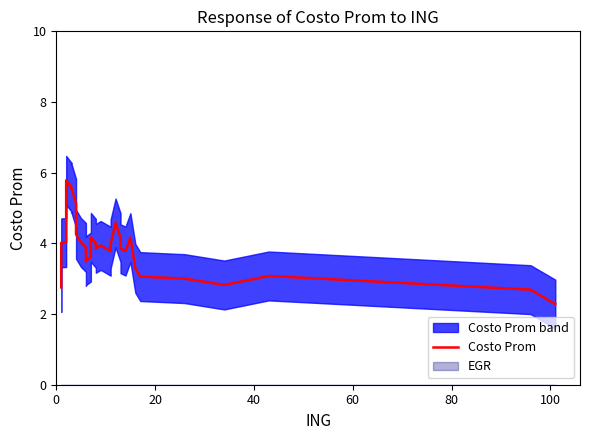

True or false: the data shows 1.3 at 100.

False